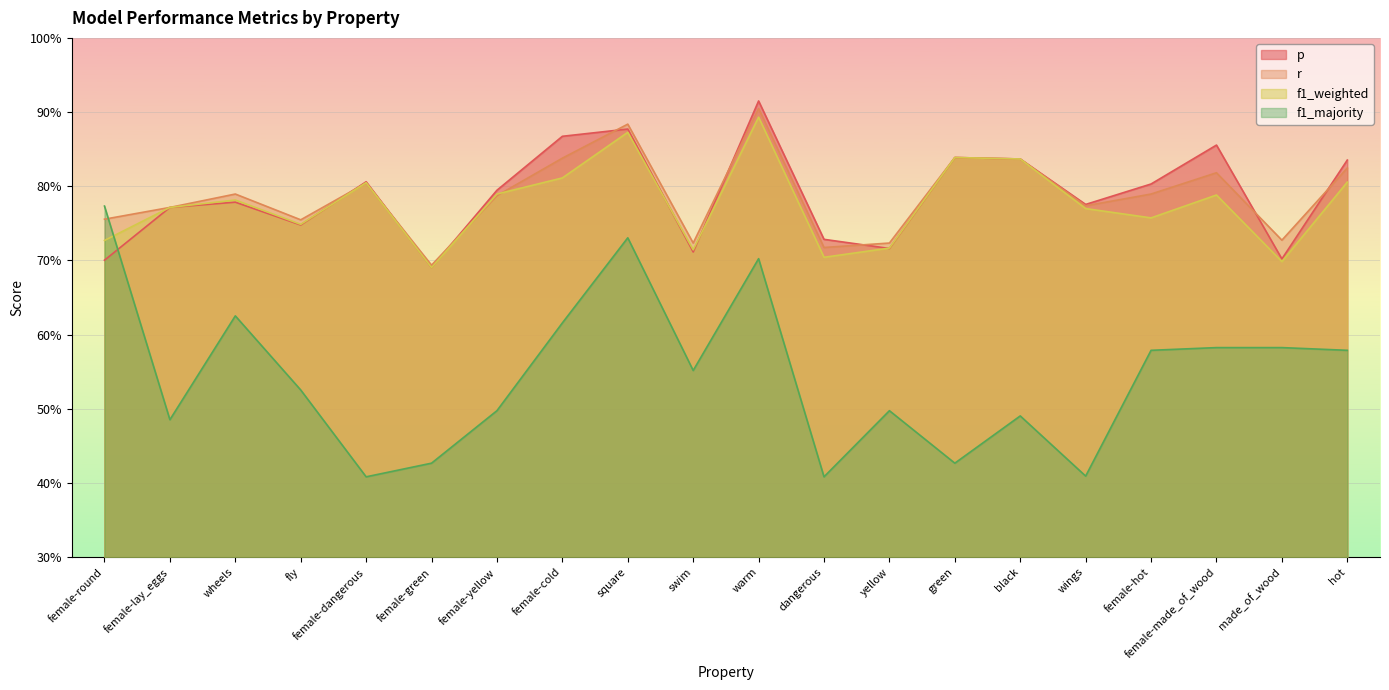

At which category is the sum across all series the highest?

warm